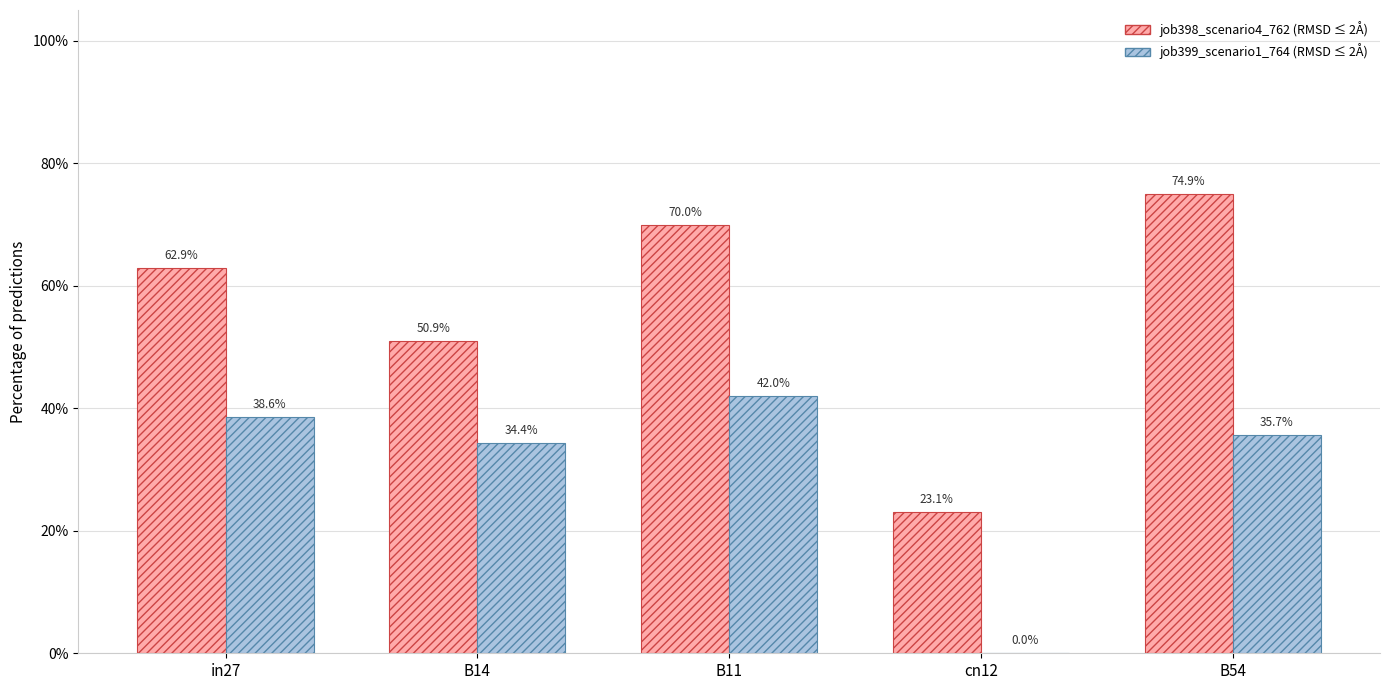

What position from the left is in27?

1